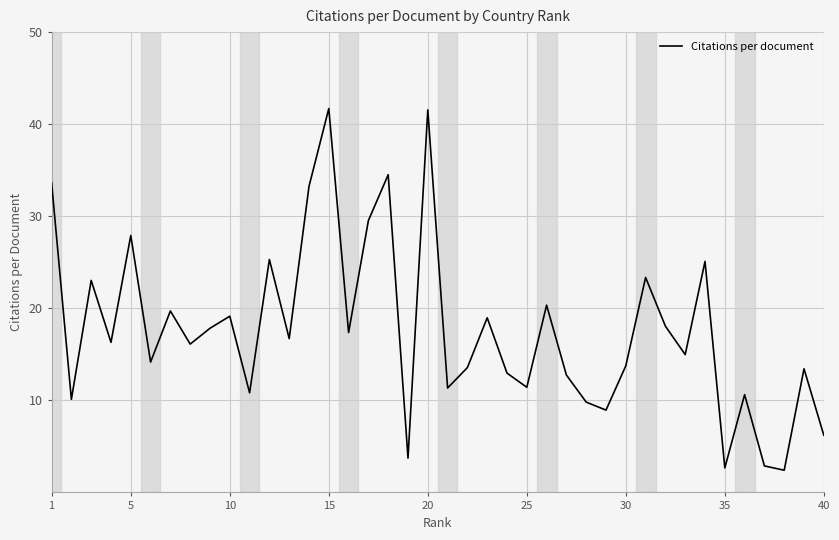

What is the difference between the maximum and minimum values?

39.3